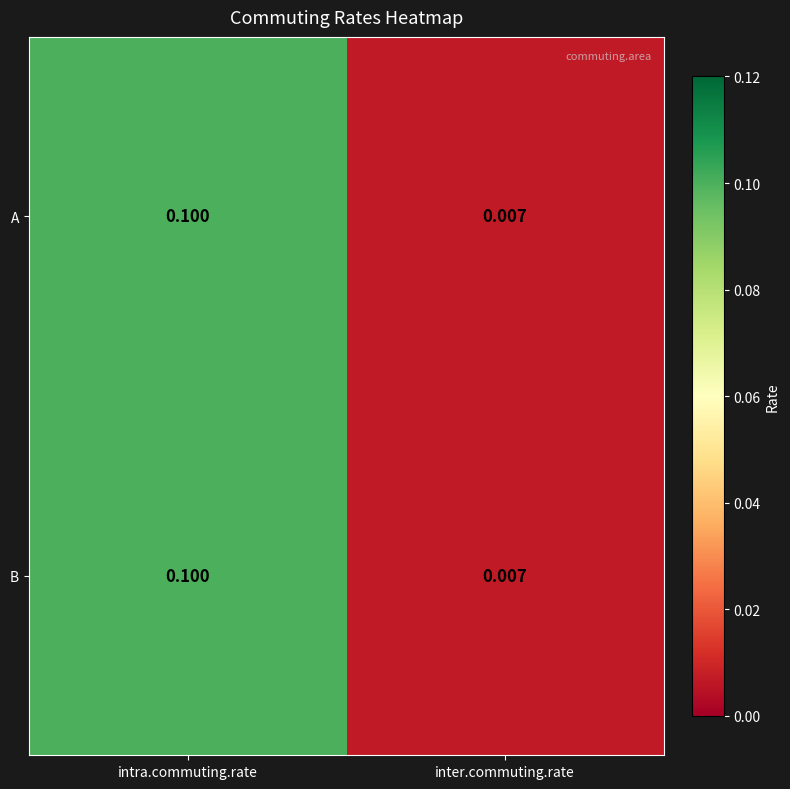

Where is A nearest to the value 0?

inter.commuting.rate